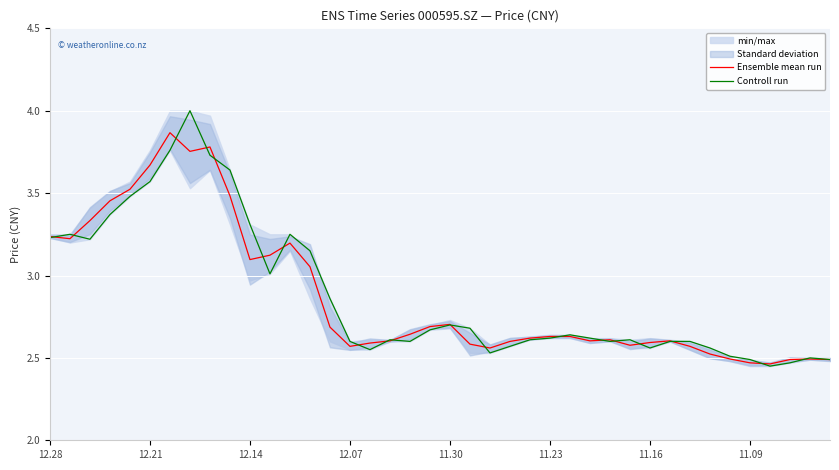

What is the sum of the Controll run values at 33 and 11?

5.6